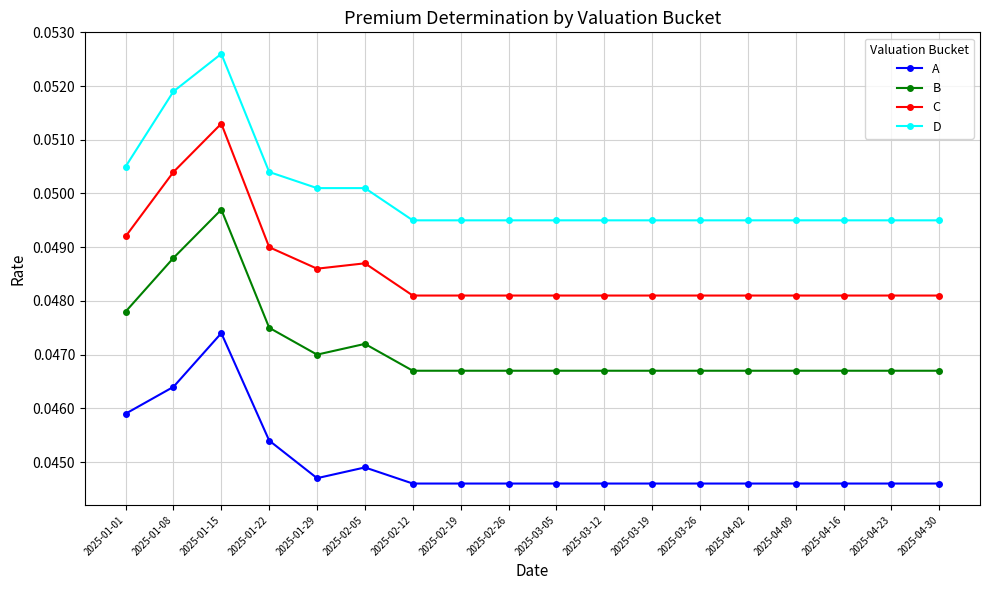

At which category does C reach its first local valley?

2025-01-29